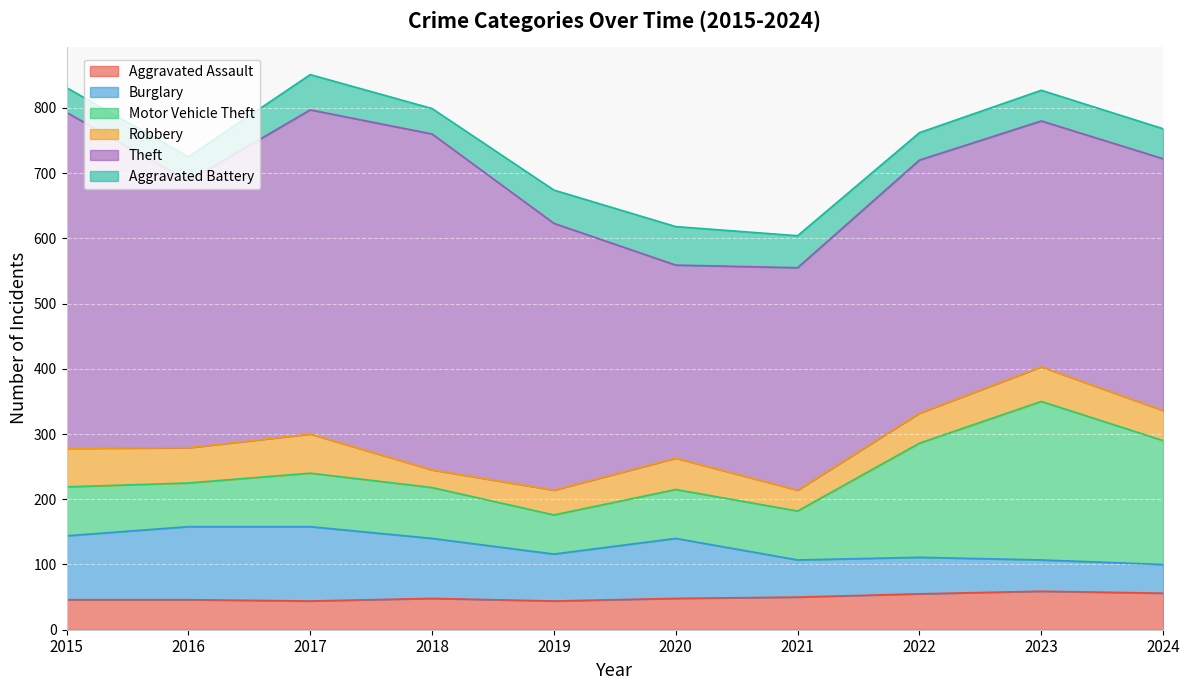

How many lines are shown in the chart?

6